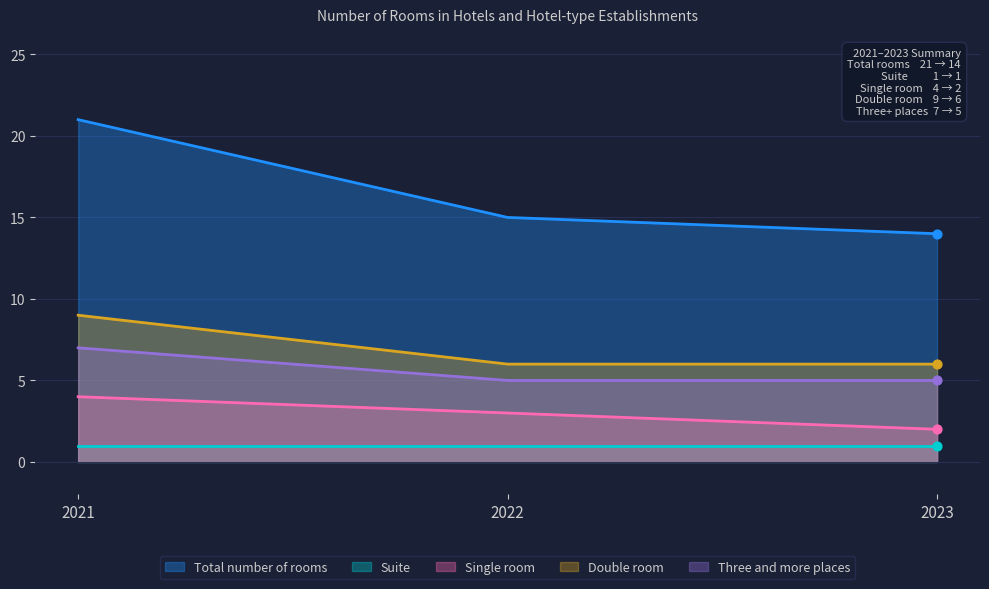

Which series has the largest total across all categories?

Total number of rooms